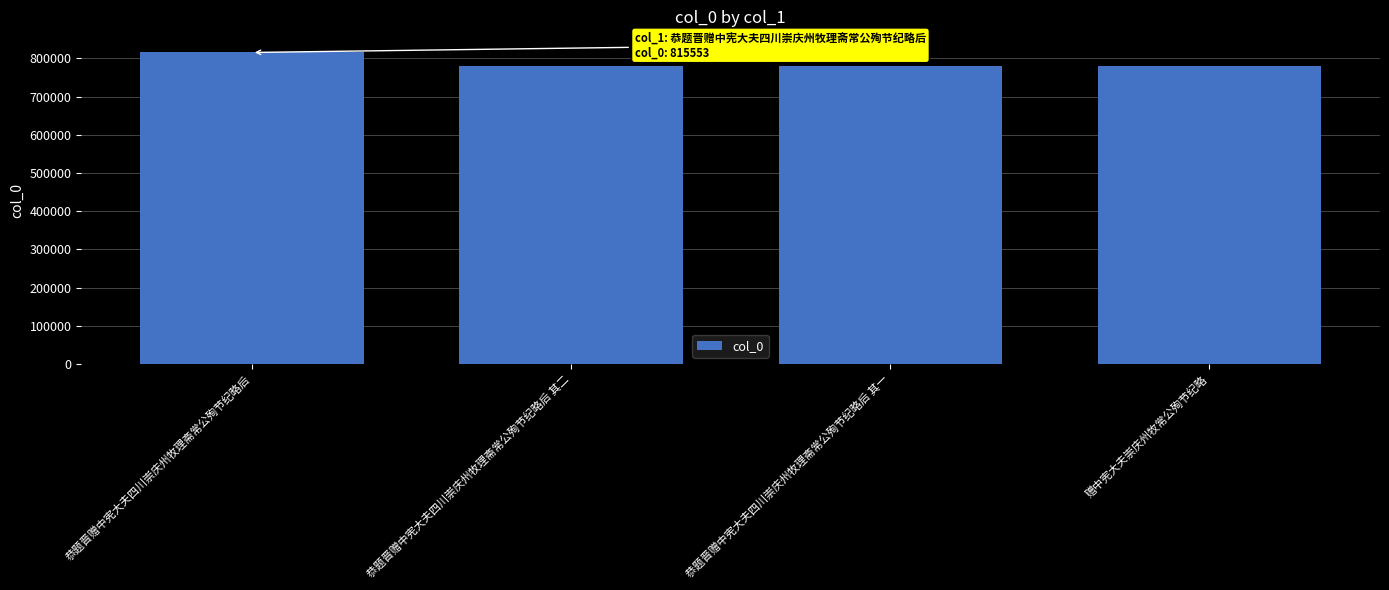

What position from the left is 恭题晋赠中宪大夫四川崇庆州牧理斋常公殉节纪略后 其一?

3